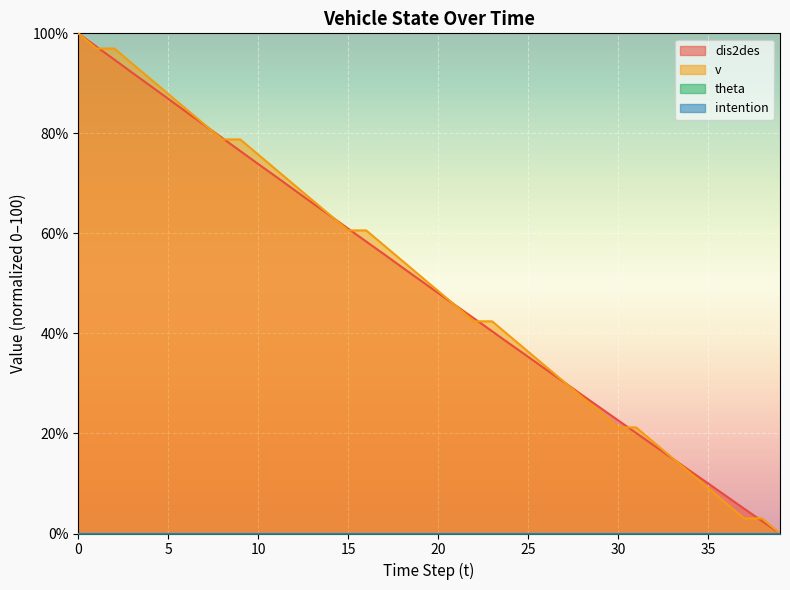

True or false: v has more than 0 points higher than both neighbors.

False